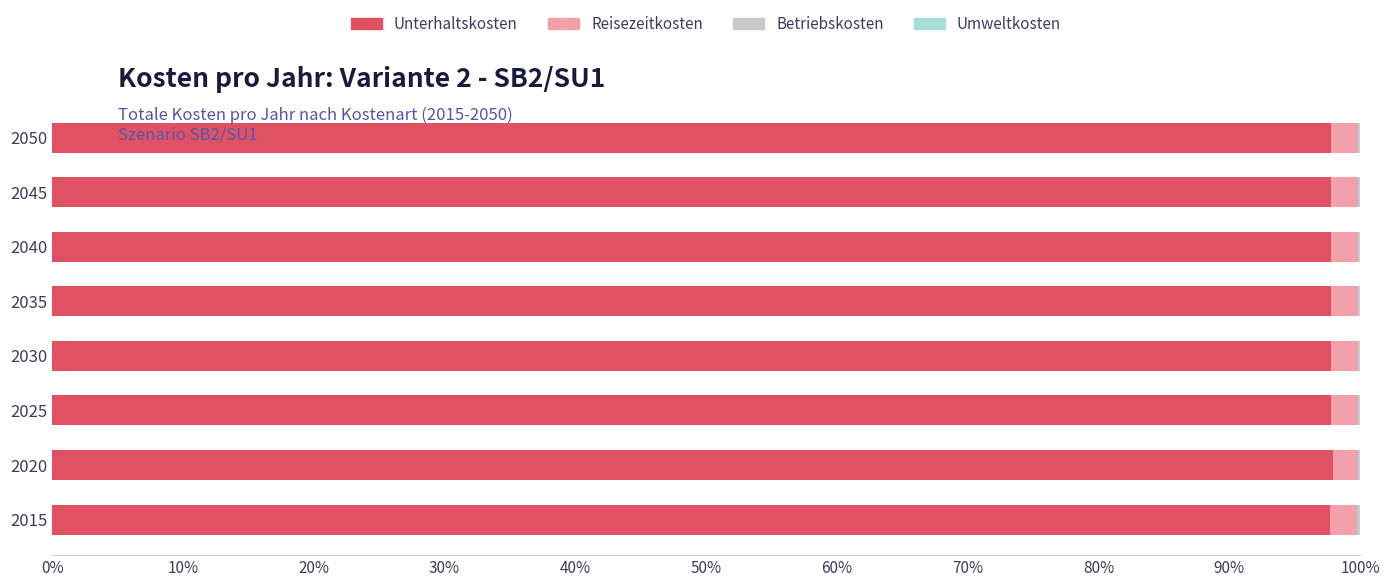

True or false: Unterhaltskosten has a value of 33.1 at 2030.

False